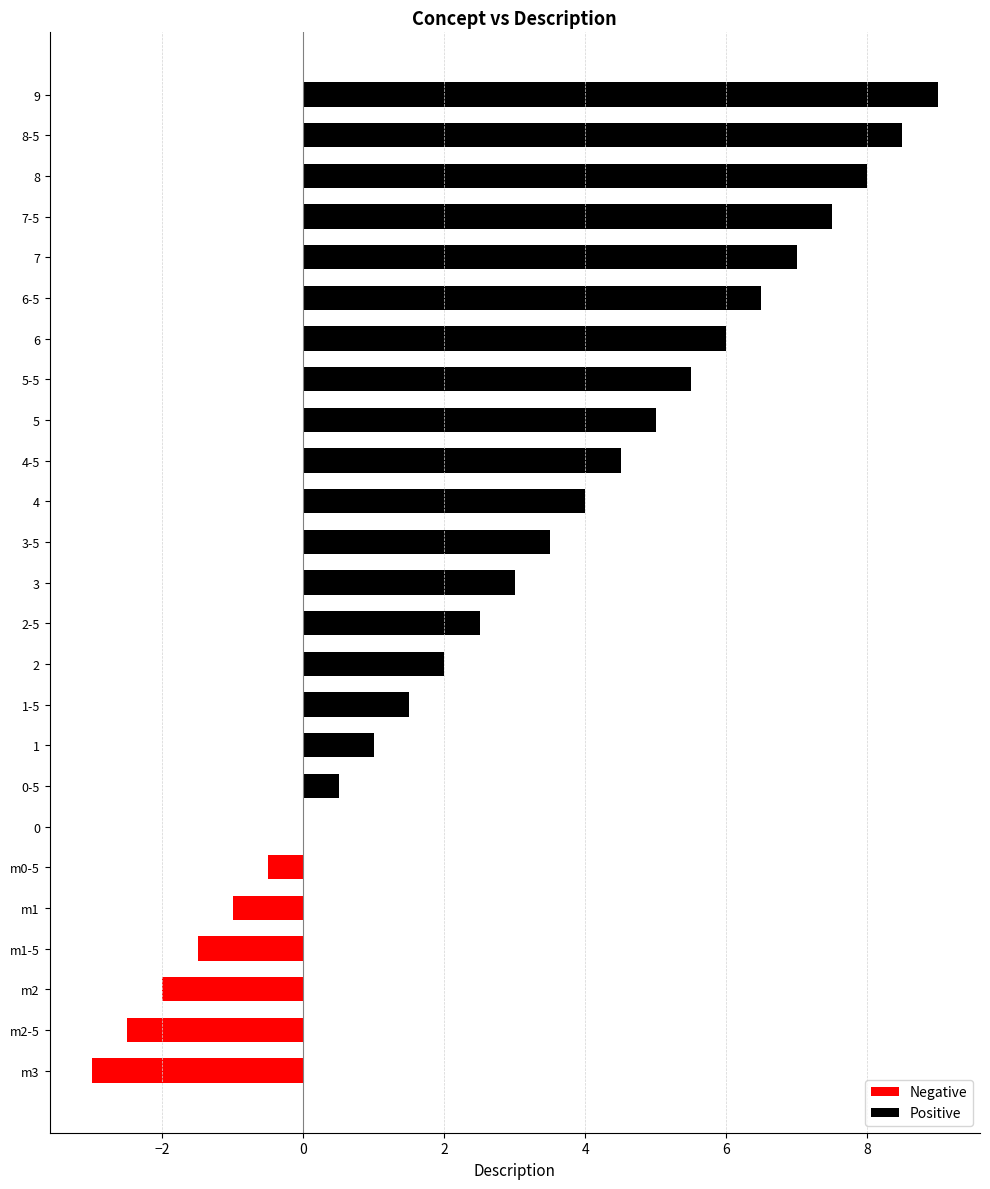

The value of Negative at 7-5 is 2.0. True or false?

False